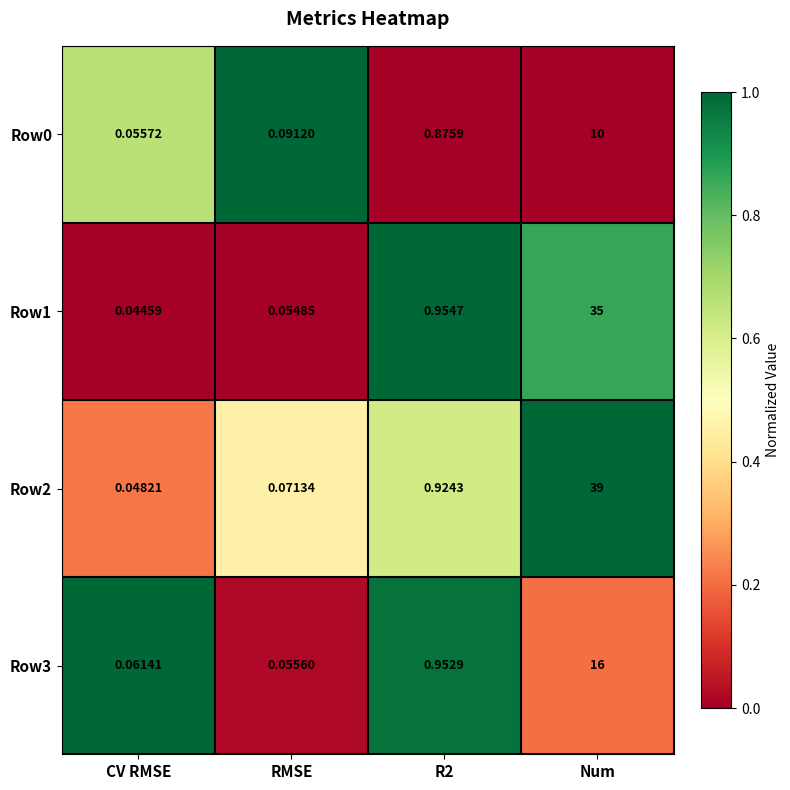

Is the value of Row1 at Num greater than the value of Row2 at CV RMSE?

Yes